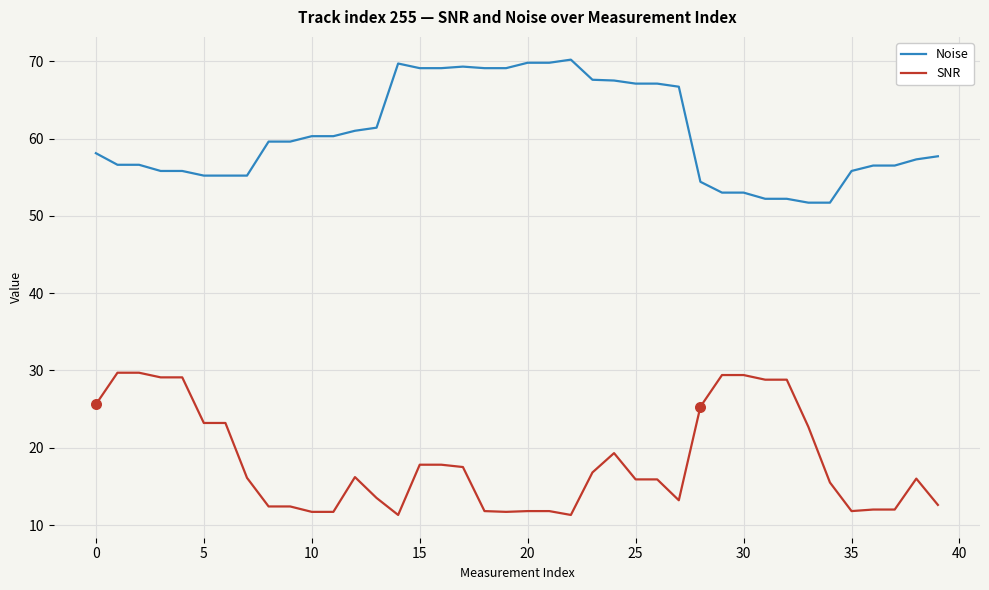

What are all the series names shown in the legend?

Noise, SNR